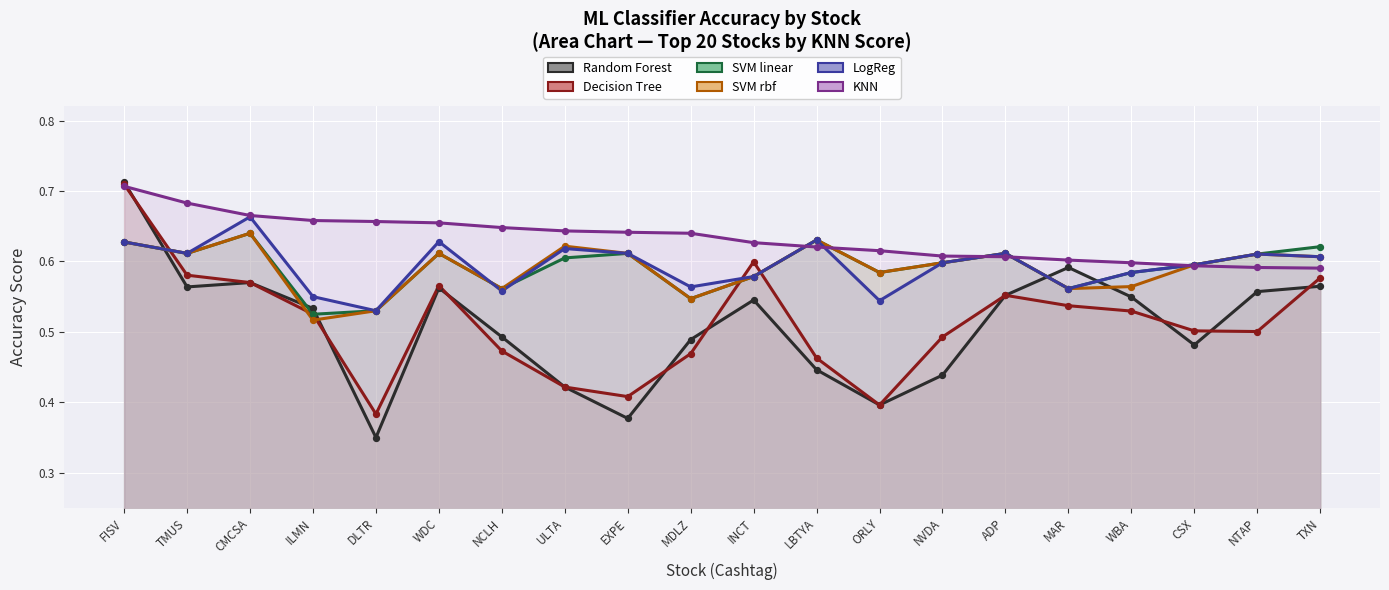

Which series has the largest Y range (max minus min)?

Random Forest